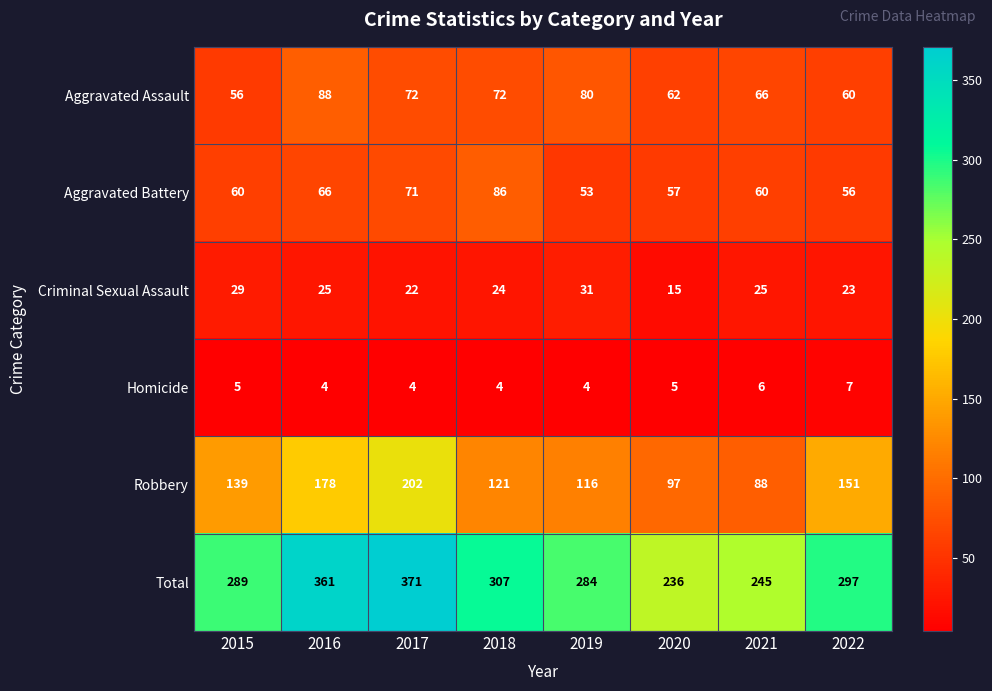

Where is Robbery nearest to the value 145?

2015